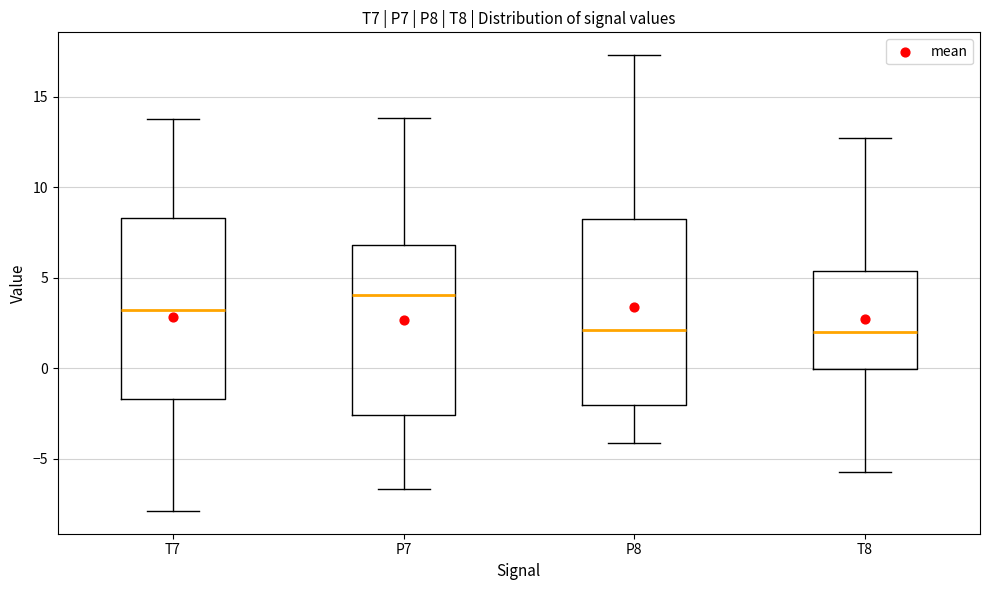

Where is the upper edge of the box for P7 on the y-axis? The values are not printed on the chart, so give them approximately, as read against the axis.

7.0